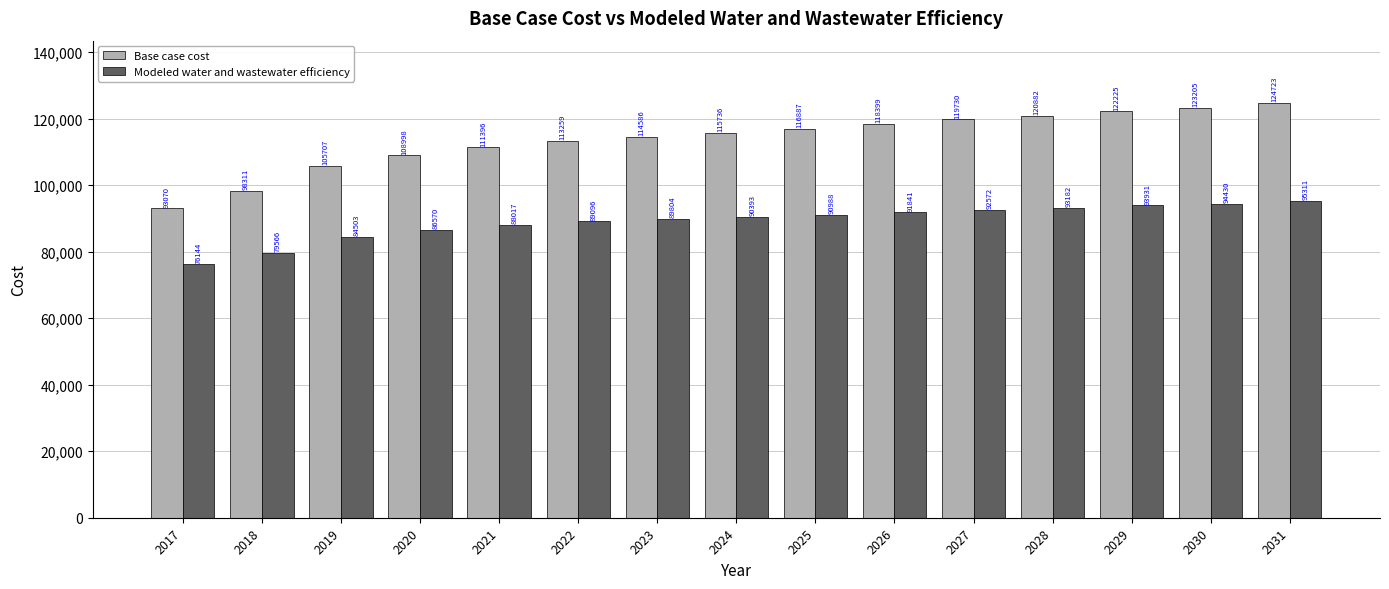

Which series has the largest total across all categories?

Base case cost